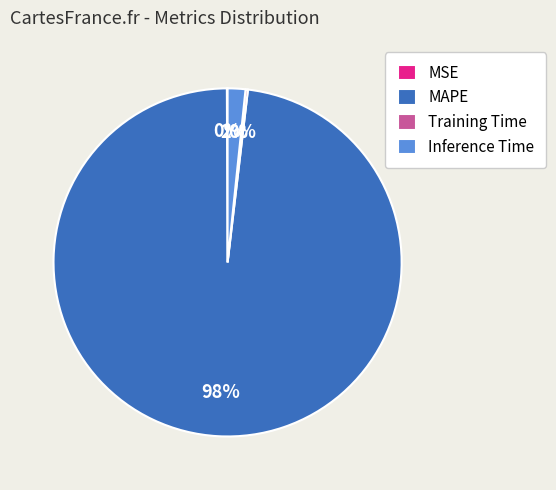

To the nearest percent, what is the average slice percentage?

25%